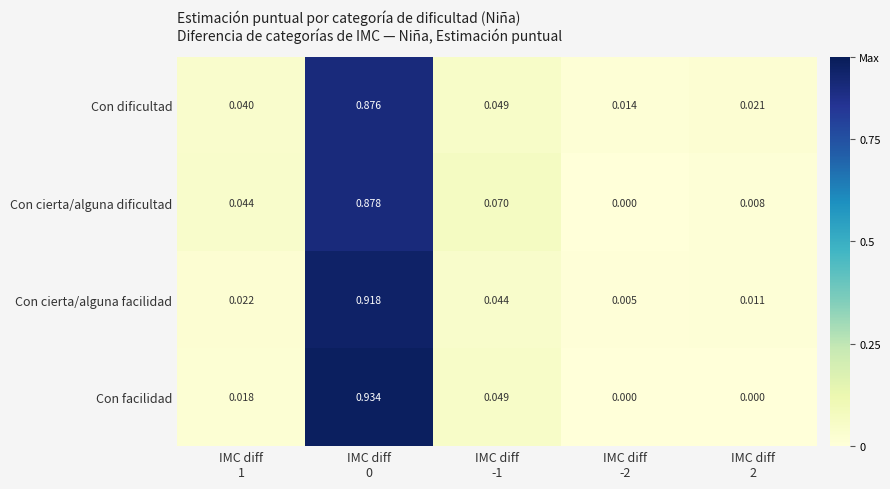

Which series has the largest total across all categories?

Con facilidad